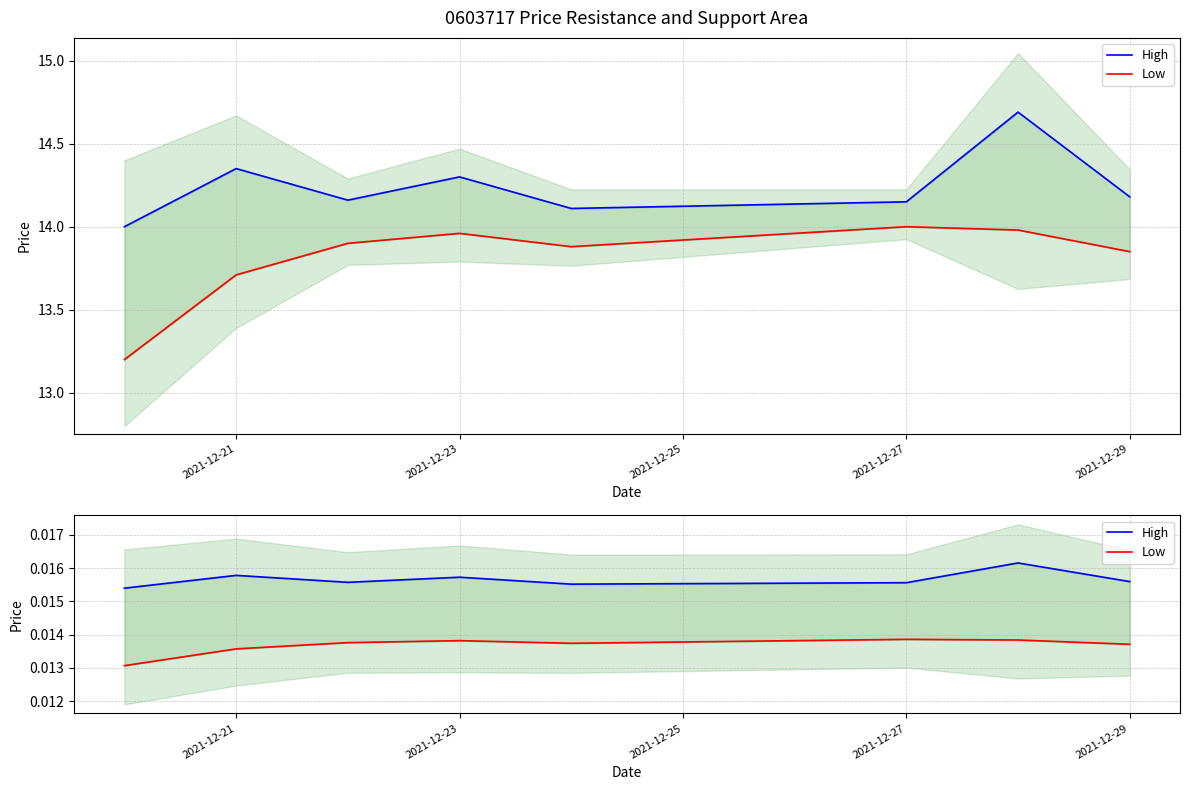

How many lines are shown in the chart?

2